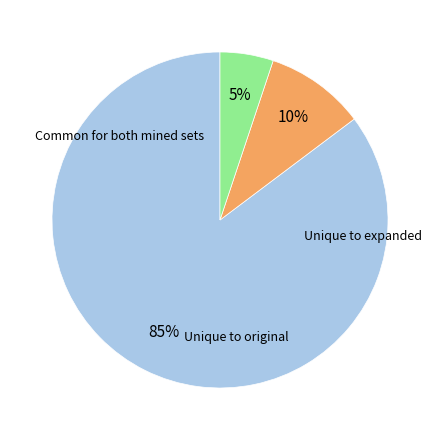

To the nearest percent, what is the average slice percentage?

33%